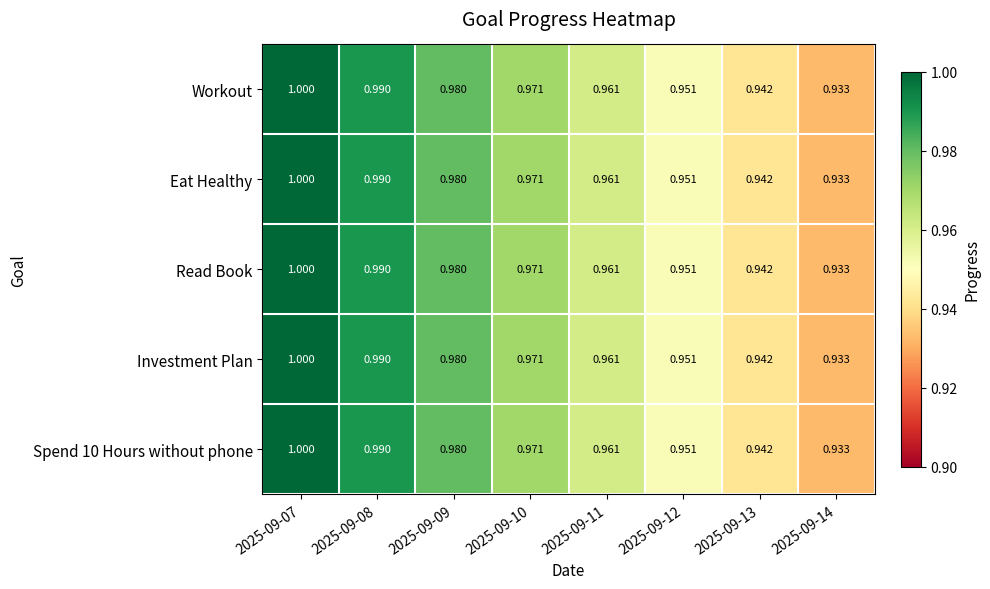

Is the value of Investment Plan at 2025-09-09 greater than the value of Read Book at 2025-09-10?

Yes